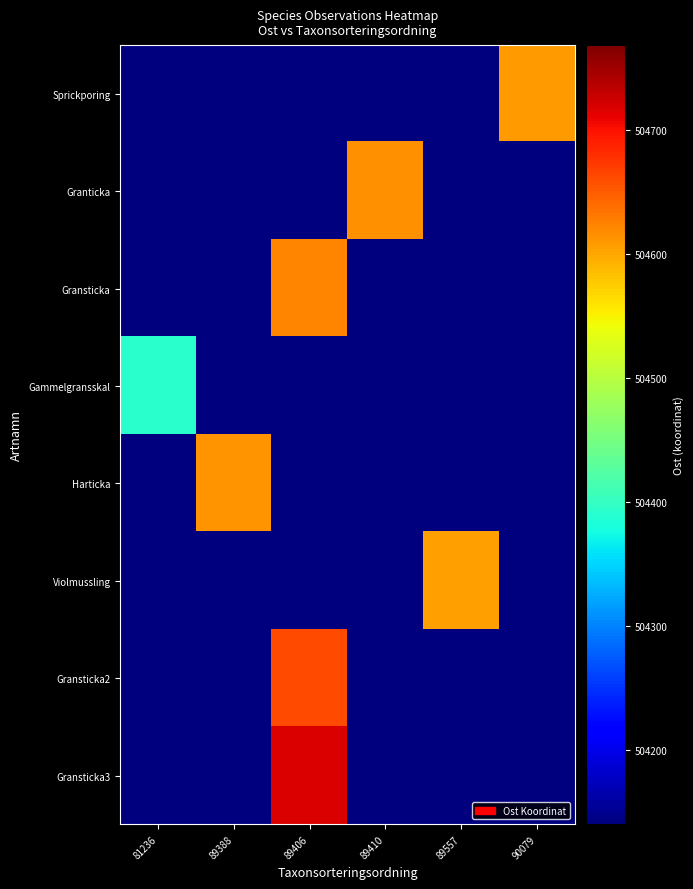

Reading right to left, transcribe all the data shown in this chart.

row_0: 90079=504607.1	89557=0.0	89410=0.0	89406=0.0	89388=0.0	81236=0.0
row_1: 90079=0.0	89557=0.0	89410=504615.8	89406=0.0	89388=0.0	81236=0.0
row_2: 90079=0.0	89557=0.0	89410=0.0	89406=504622.5	89388=0.0	81236=0.0
row_3: 90079=0.0	89557=0.0	89410=0.0	89406=0.0	89388=0.0	81236=504392.4
row_4: 90079=0.0	89557=0.0	89410=0.0	89406=0.0	89388=504611.6	81236=0.0
row_5: 90079=0.0	89557=504604.3	89410=0.0	89406=0.0	89388=0.0	81236=0.0
row_6: 90079=0.0	89557=0.0	89410=0.0	89406=504661.1	89388=0.0	81236=0.0
row_7: 90079=0.0	89557=0.0	89410=0.0	89406=504717.7	89388=0.0	81236=0.0